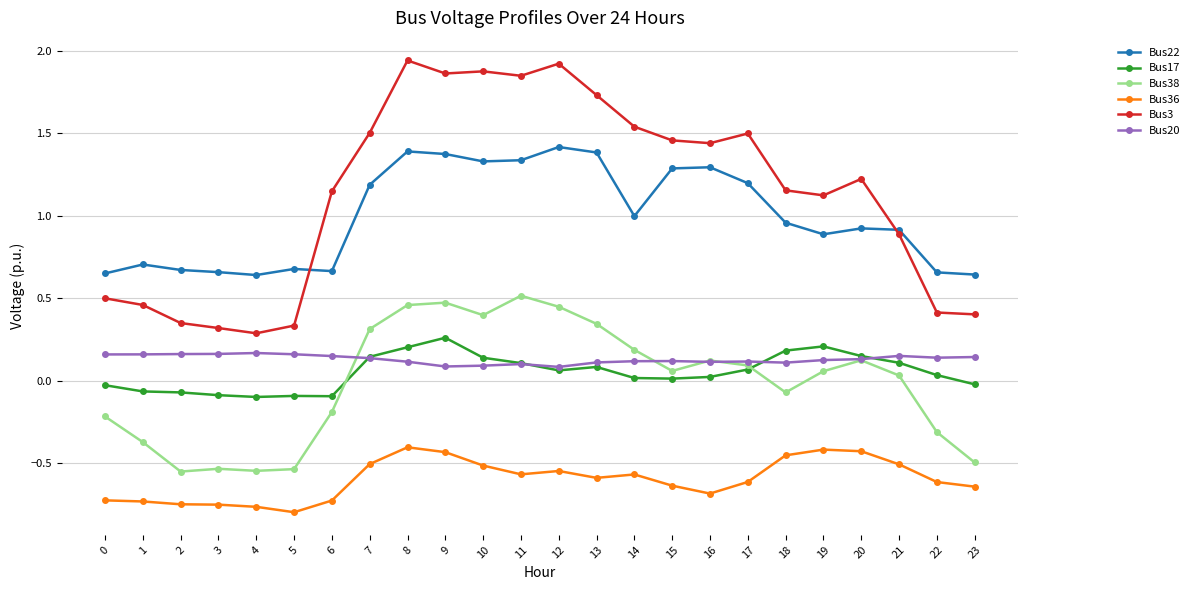

Is the value of Bus22 at 19 greater than the value of Bus20 at 17?

Yes